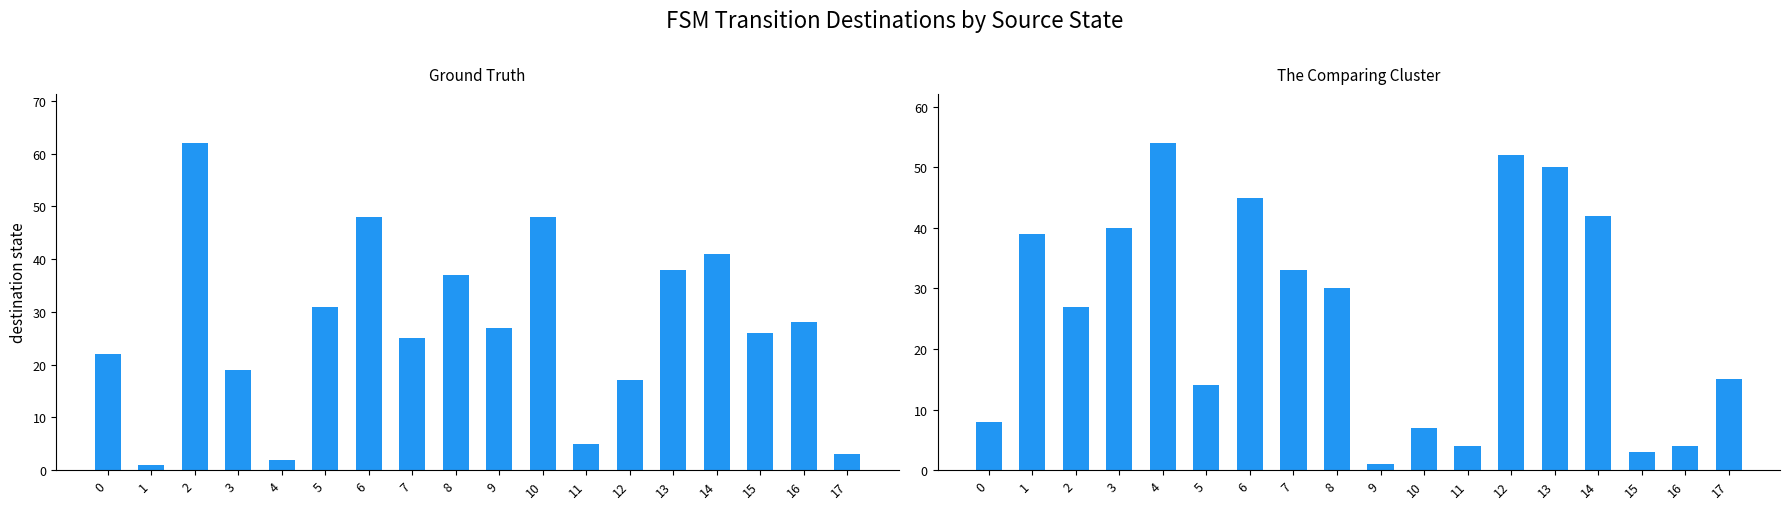

Reading left to right, what are all the values shown in this chart?

destination_a: 22	1	62	19	2	31	48	25	37	27	48	5	17	38	41	26	28	3
destination_b: 8	39	27	40	54	14	45	33	30	1	7	4	52	50	42	3	4	15